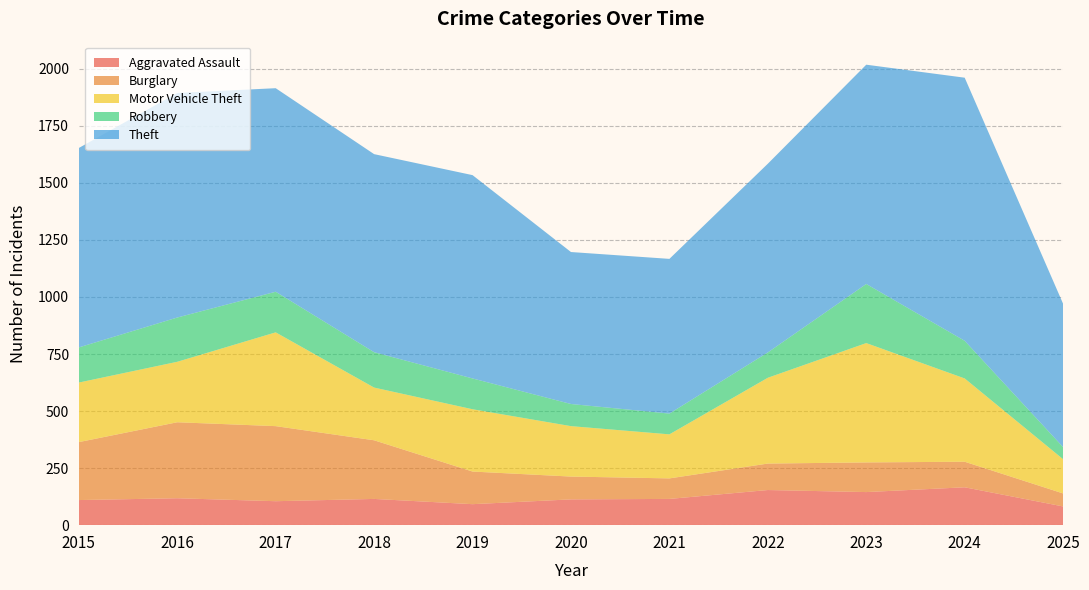

Reading left to right, extract all data points from this chart.

Aggravated Assault: 2015=110	2016=118	2017=105	2018=115	2019=92	2020=113	2021=115	2022=154	2023=145	2024=166	2025=82
Burglary: 2015=254	2016=333	2017=329	2018=257	2019=143	2020=100	2021=90	2022=116	2023=130	2024=112	2025=57
Motor Vehicle Theft: 2015=261	2016=265	2017=411	2018=231	2019=273	2020=221	2021=193	2022=376	2023=523	2024=365	2025=150
Robbery: 2015=154	2016=194	2017=178	2018=155	2019=135	2020=97	2021=91	2022=111	2023=259	2024=165	2025=53
Theft: 2015=874	2016=984	2017=892	2018=868	2019=891	2020=666	2021=678	2022=827	2023=961	2024=1153	2025=628